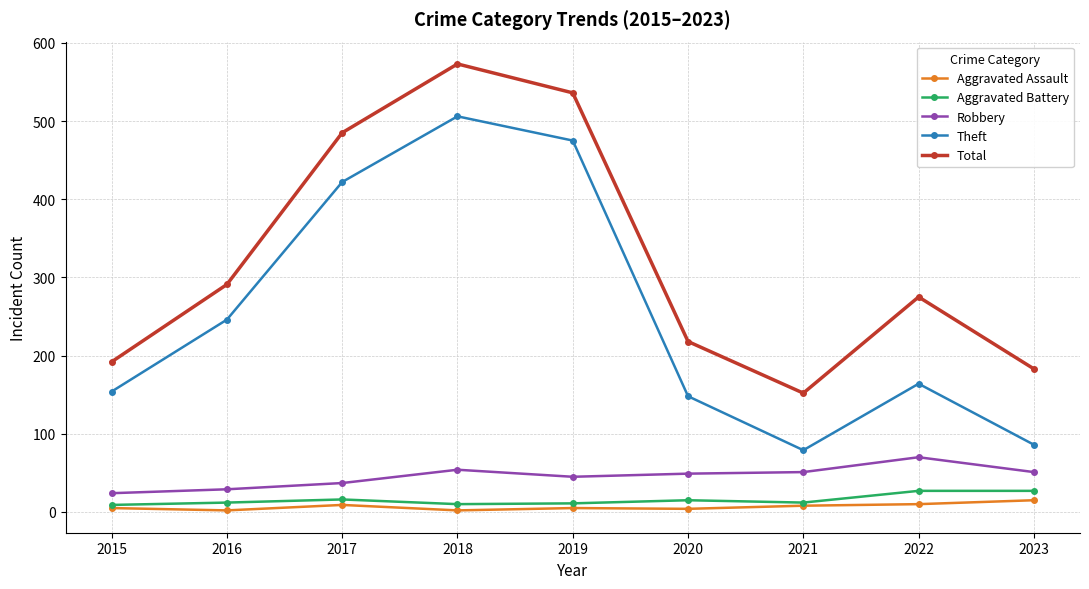

Which series has the largest total across all categories?

Total